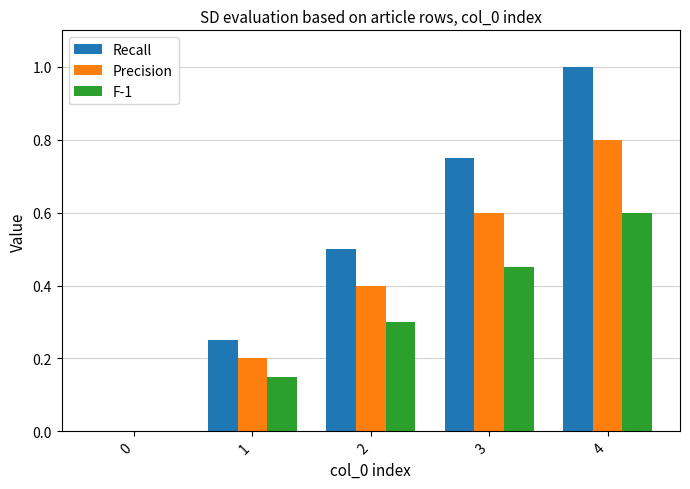

Are the bars horizontal?

No